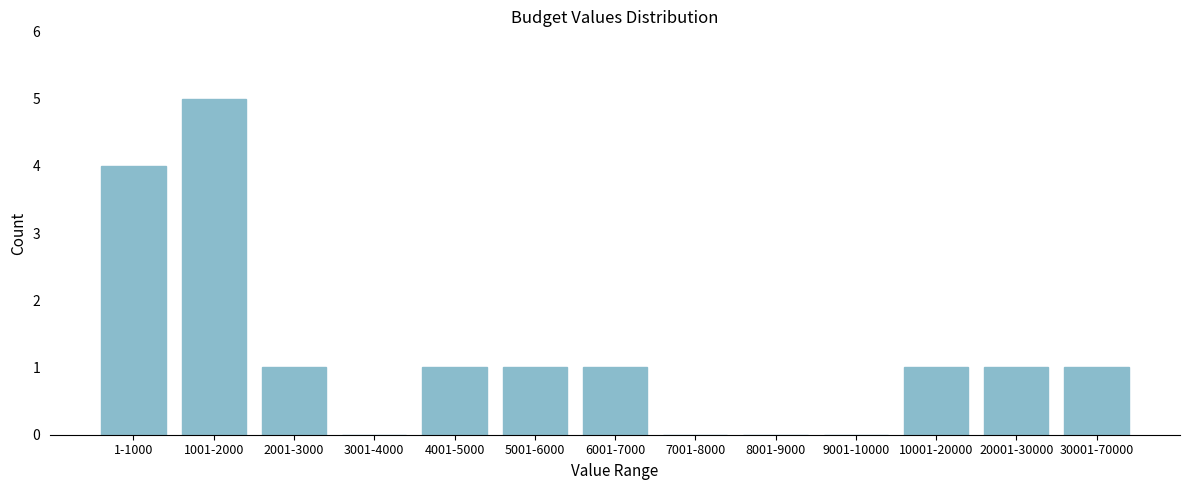

Reading right to left, transcribe all the data shown in this chart.

30001-70000=1	20001-30000=1	10001-20000=1	9001-10000=0	8001-9000=0	7001-8000=0	6001-7000=1	5001-6000=1	4001-5000=1	3001-4000=0	2001-3000=1	1001-2000=5	1-1000=4